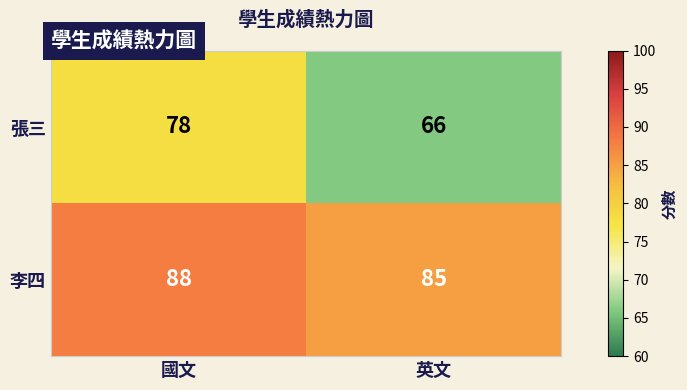

At which category does the chart reach its minimum across all series?

英文